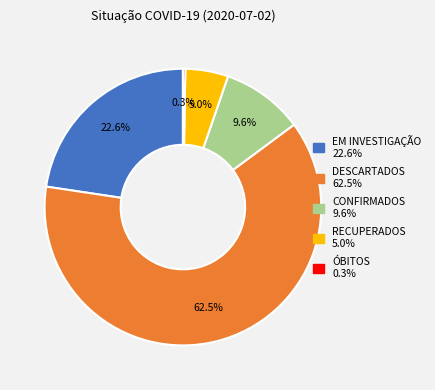

To the nearest percent, what percentage of the pie is RECUPERADOS?

5%